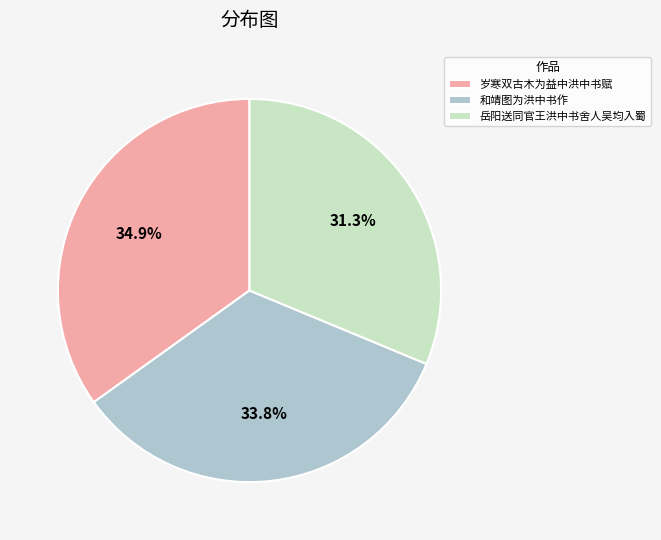

Between 和靖图为洪中书作 and 岳阳送同官王洪中书舍人吴均入蜀, which is larger?

和靖图为洪中书作